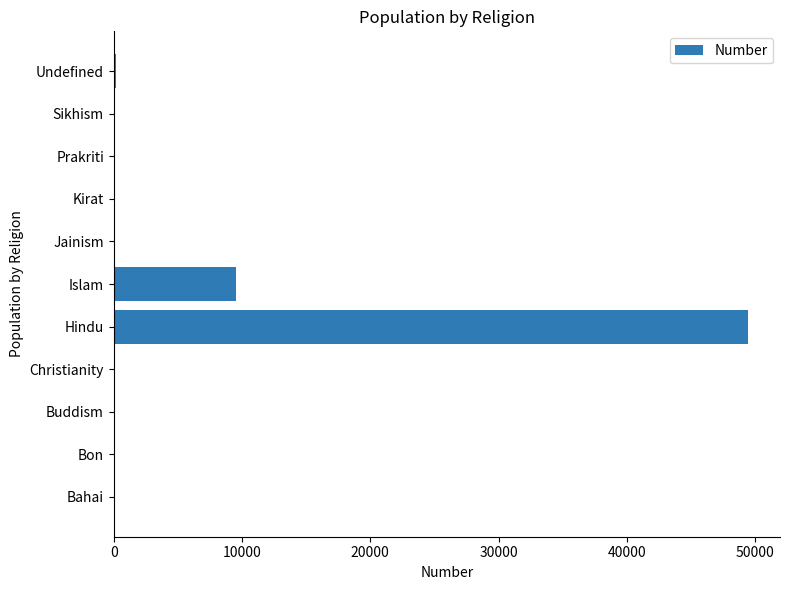

Where is the data nearest to the value 24729?

Islam